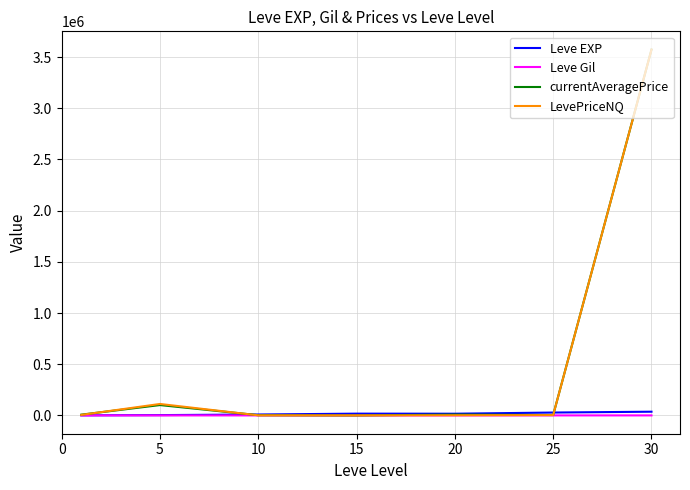

What is the highest value of the currentAveragePrice series?

3572993.5